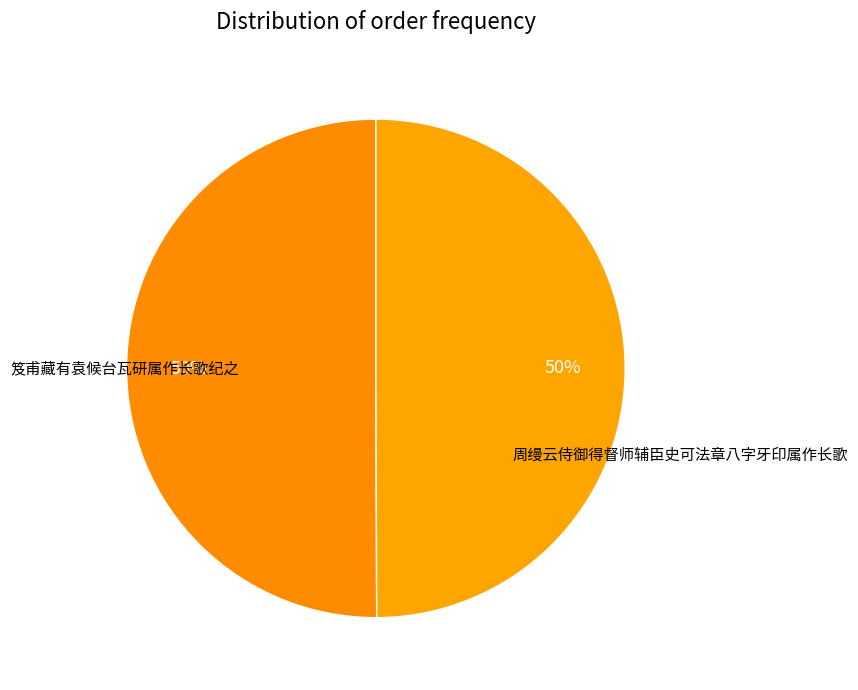

Count the number of slices in the pie.

2